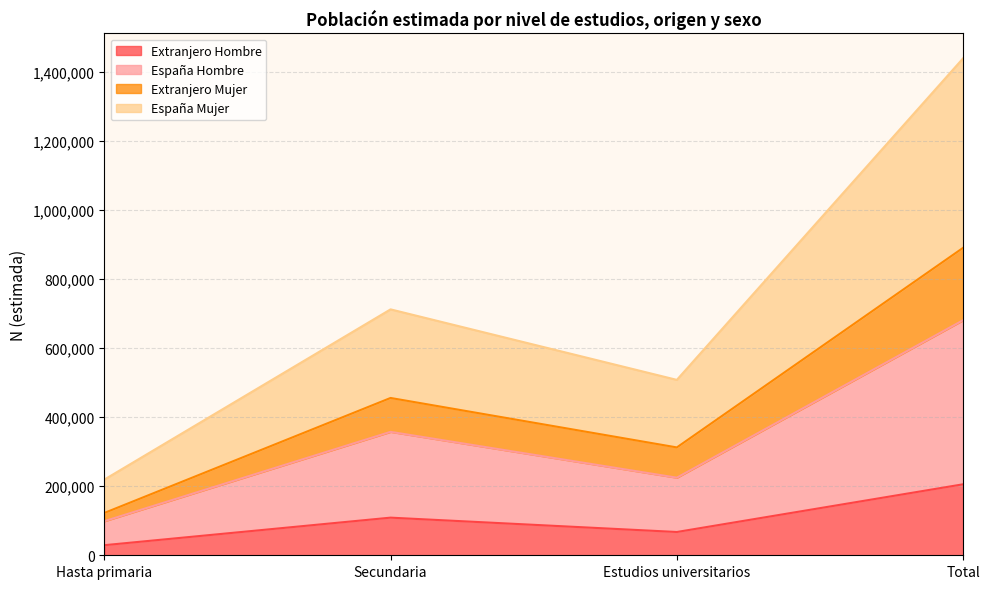

Which category has the lowest value across all series?

Hasta primaria